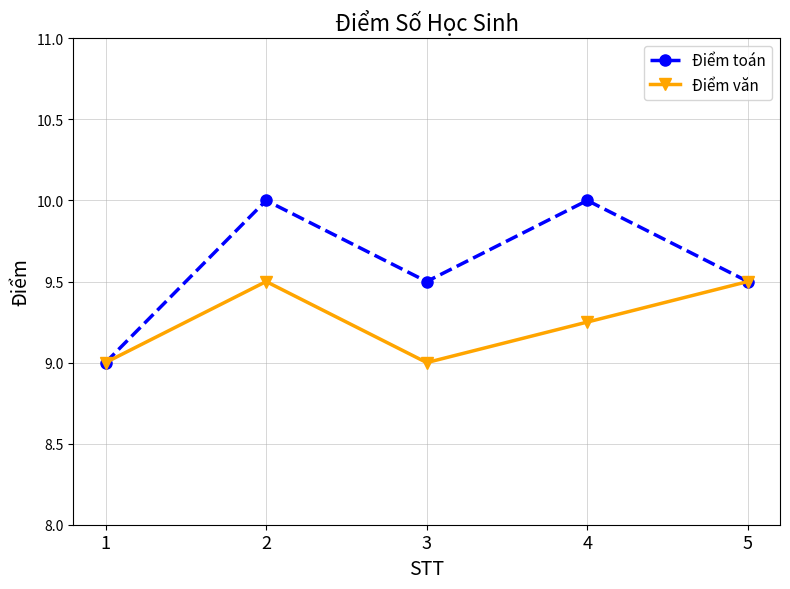

The value of Điểm văn at 1 is 9.0. True or false?

True